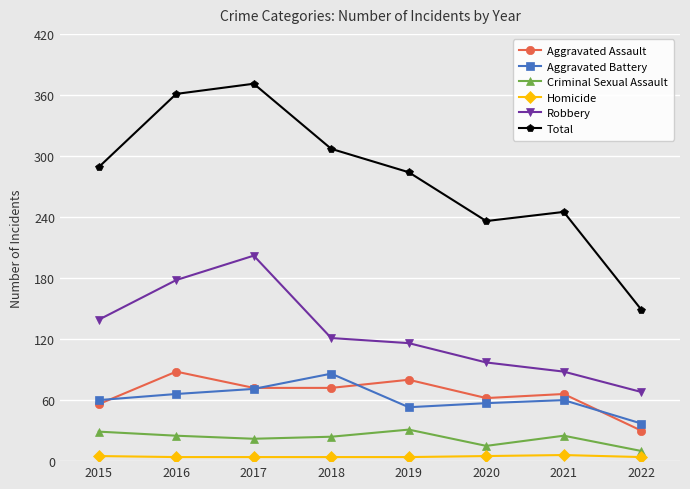

At how many categories does at least one series exceed 101?

8